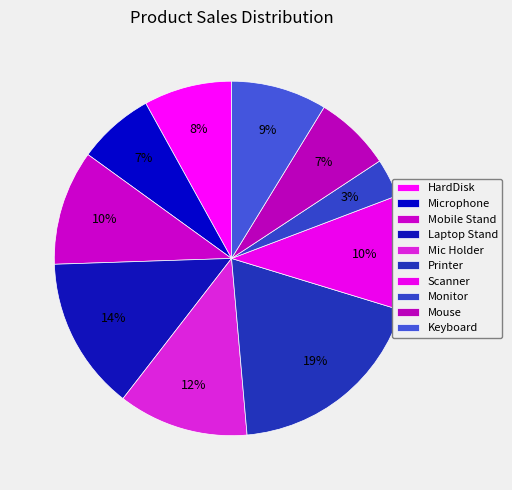

To the nearest percent, what is the combined percentage of Microphone and Mouse?

14%